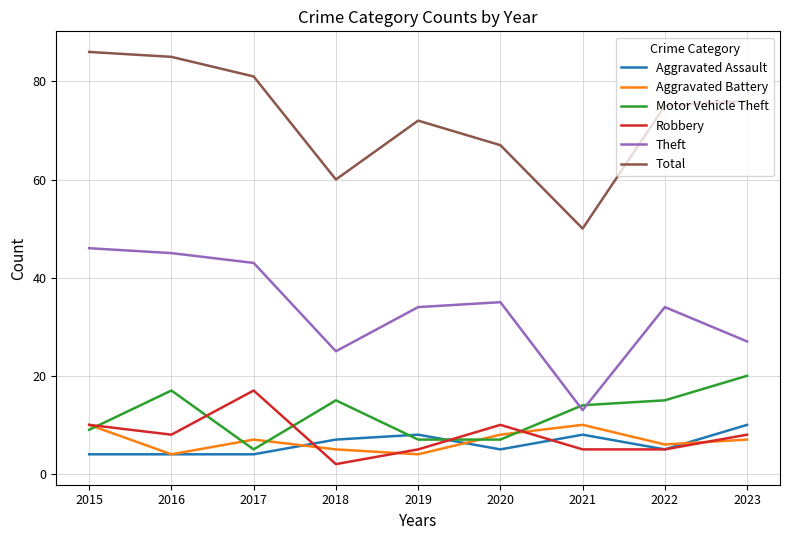

Count the Aggravated Assault values in the range 4 to 8.

8